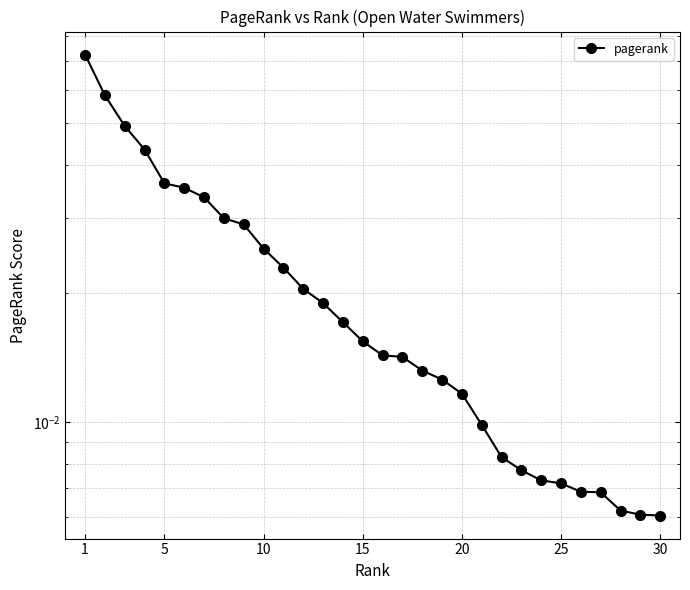

The chart shows a value of 0.0 at 25. True or false?

False